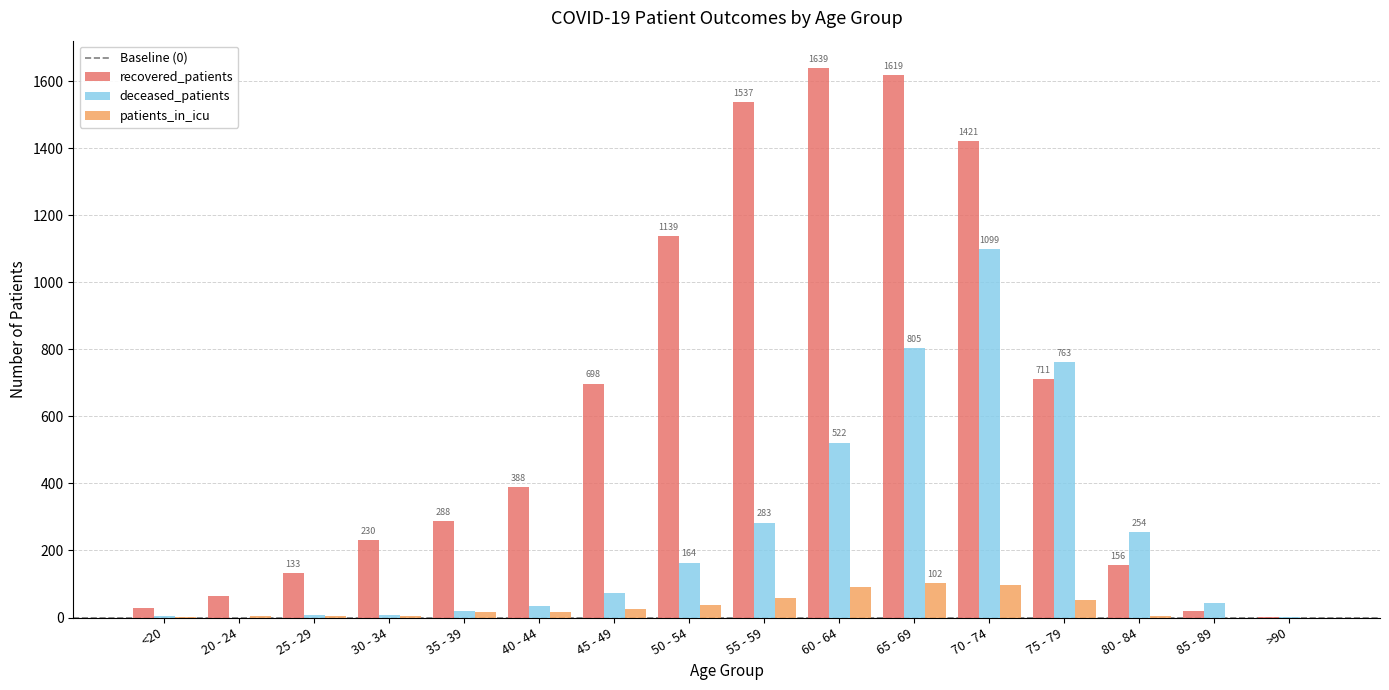

True or false: deceased_patients has a value of 84 at 80 - 84.

False